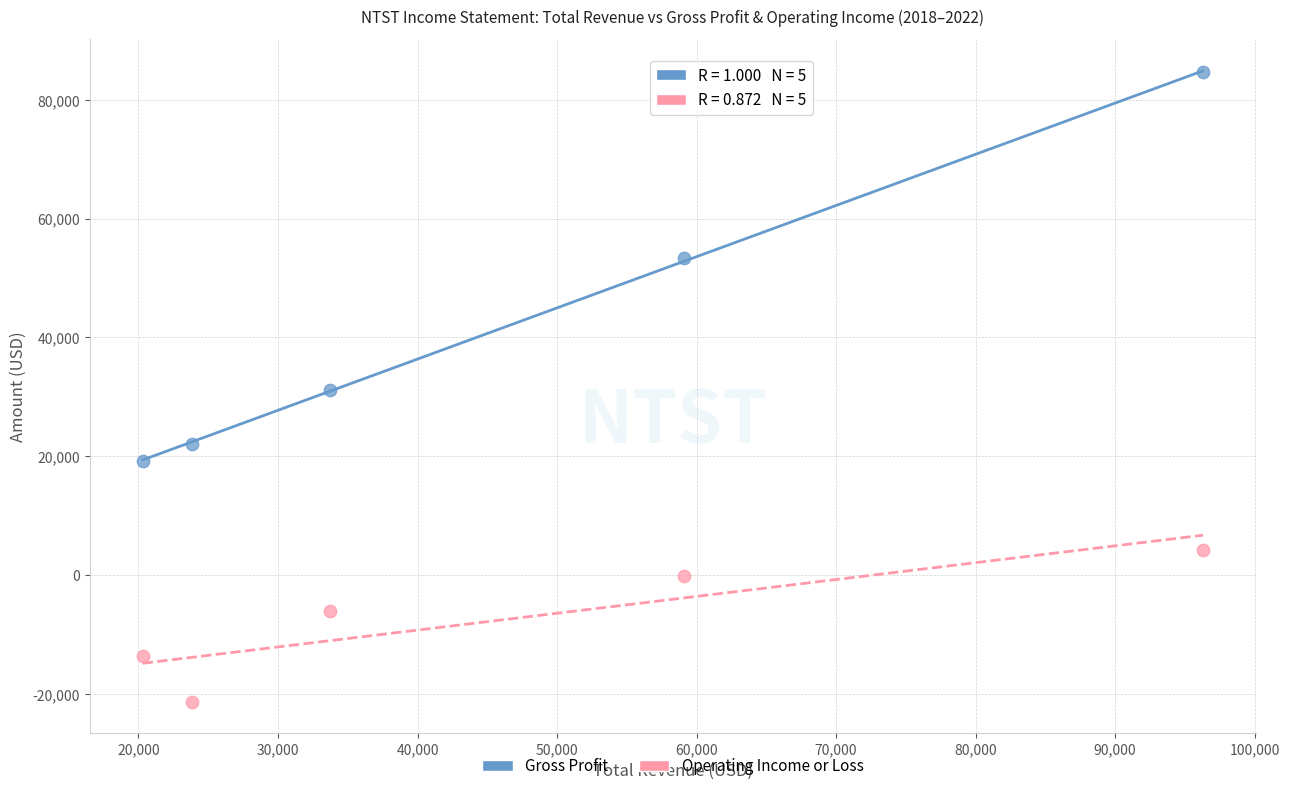

Across all data points, what is the range of Y values (max minus min)?

105900